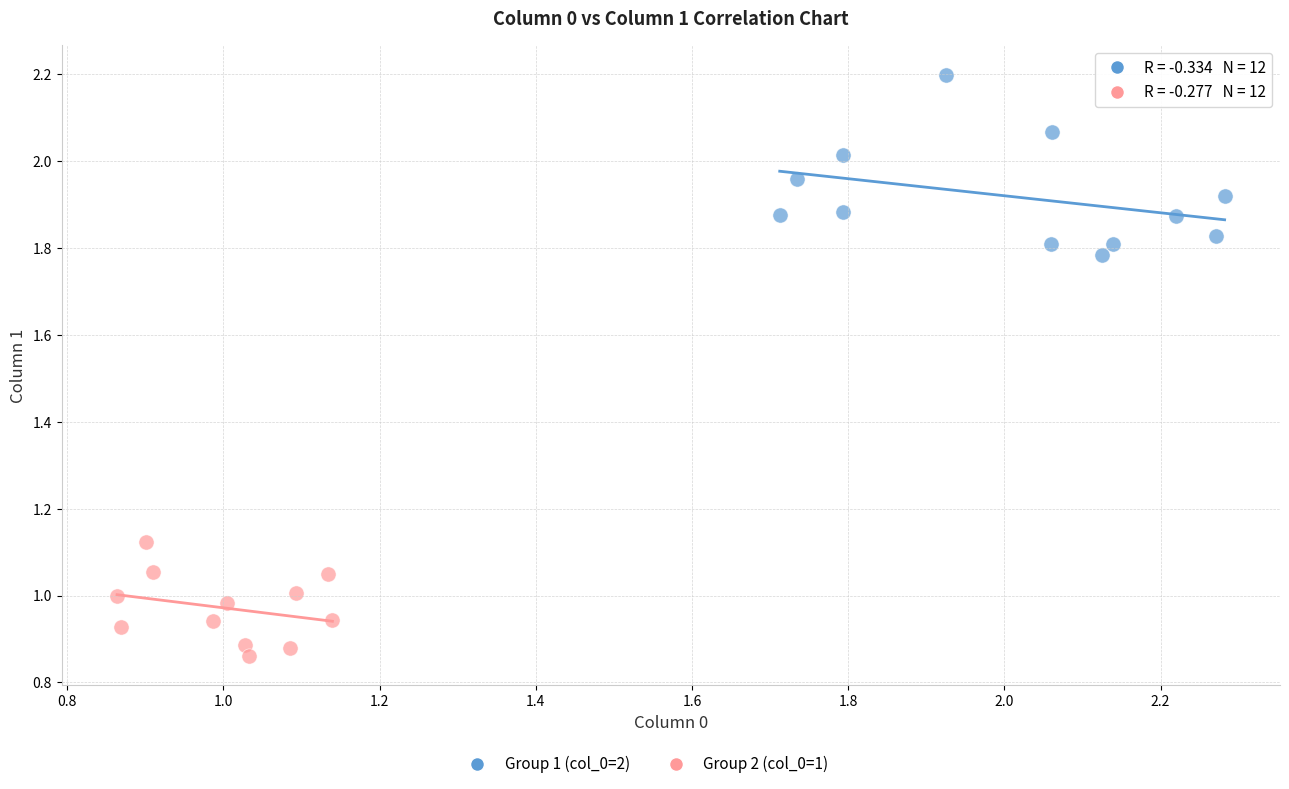

Which series contains the lowest Y value?

Group 2 (col_0=1)